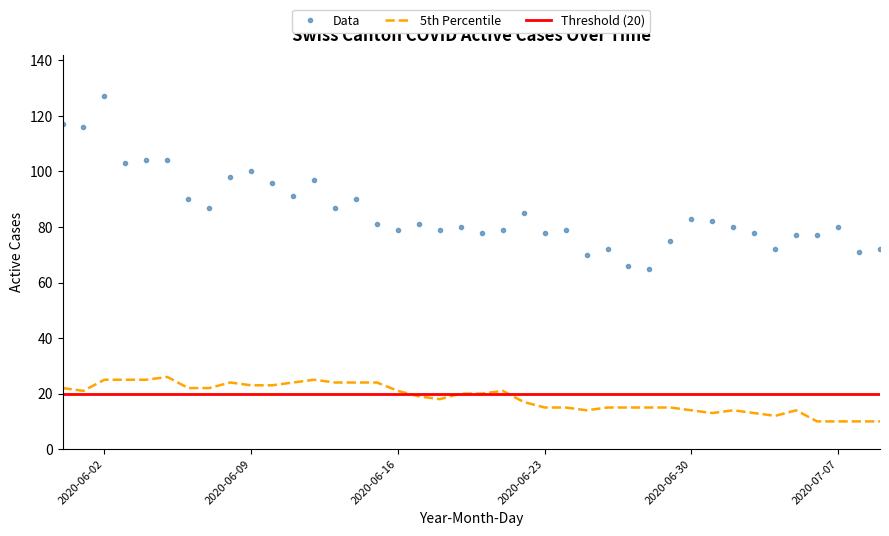

True or false: 5th Percentile and Data intersect in this chart.

False